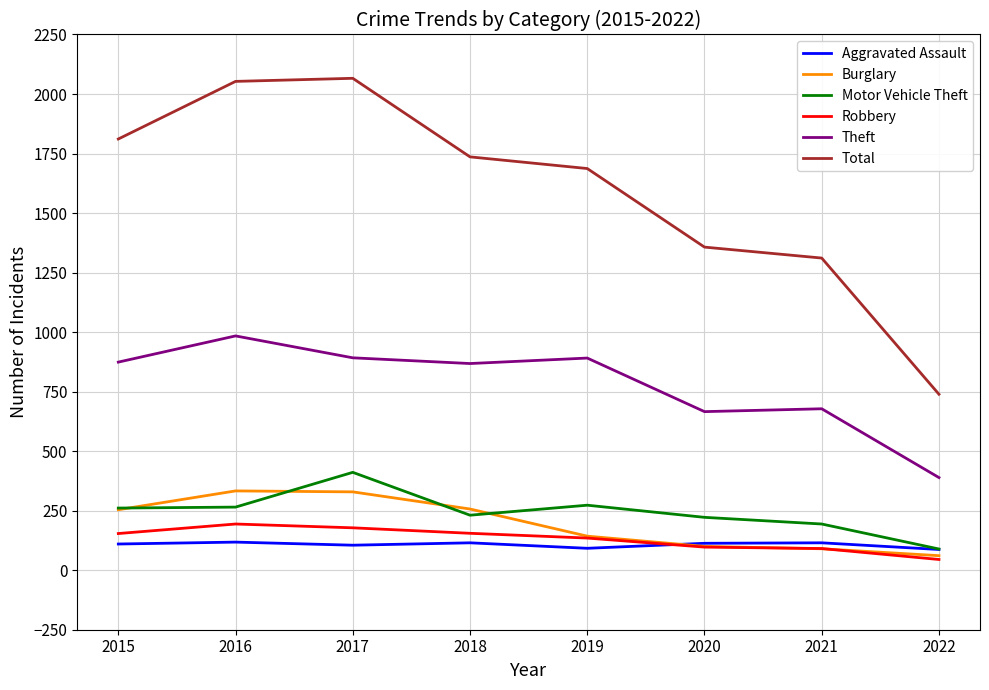

What is the difference between the highest and lowest values at 2021?

1221